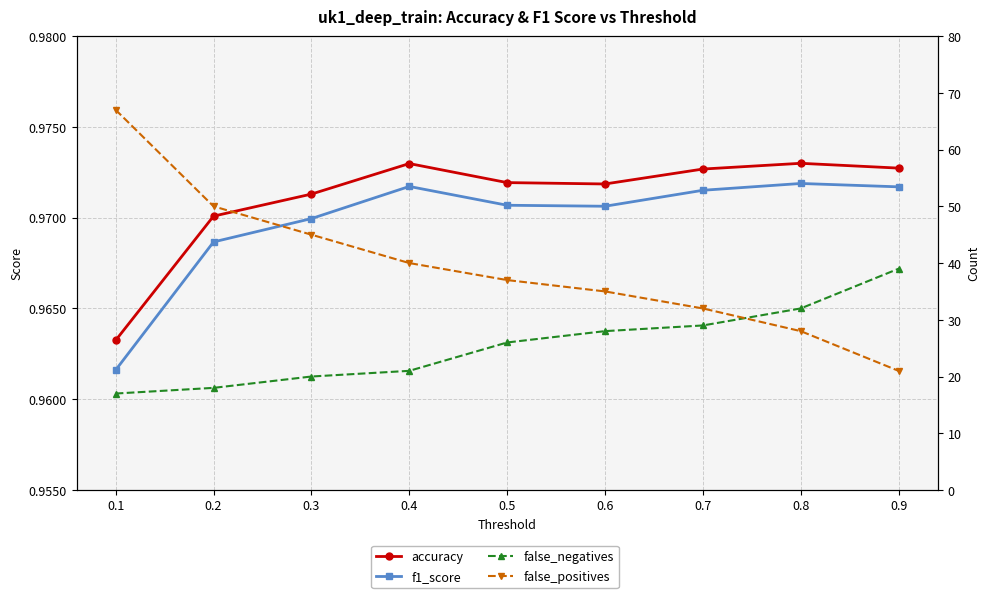

Reading right to left, transcribe all the data shown in this chart.

accuracy: 0.9=1.0	0.8=1.0	0.7=1.0	0.6=1.0	0.5=1.0	0.4=1.0	0.3=1.0	0.2=1.0	0.1=1.0
f1_score: 0.9=1.0	0.8=1.0	0.7=1.0	0.6=1.0	0.5=1.0	0.4=1.0	0.3=1.0	0.2=1.0	0.1=1.0
false_negatives: 0.9=39.0	0.8=32.0	0.7=29.0	0.6=28.0	0.5=26.0	0.4=21.0	0.3=20.0	0.2=18.0	0.1=17.0
false_positives: 0.9=21.0	0.8=28.0	0.7=32.0	0.6=35.0	0.5=37.0	0.4=40.0	0.3=45.0	0.2=50.0	0.1=67.0